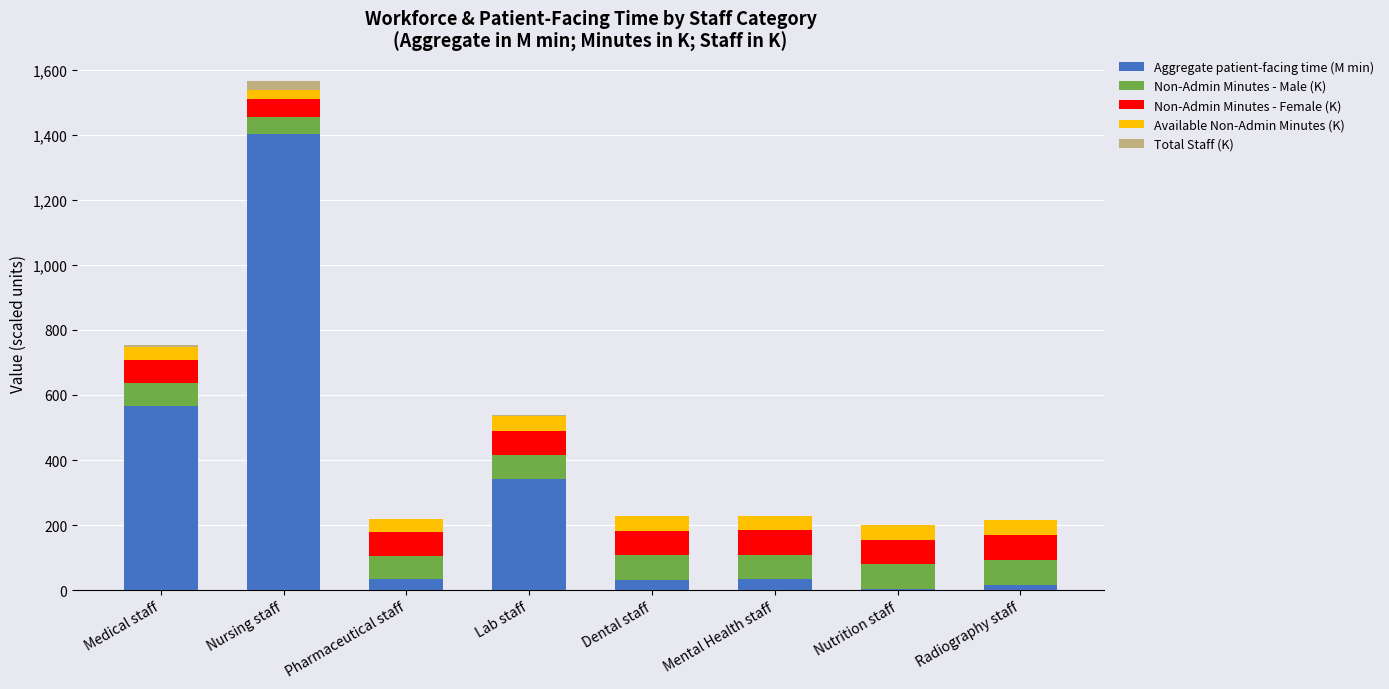

Count the number of categories in the chart.

8